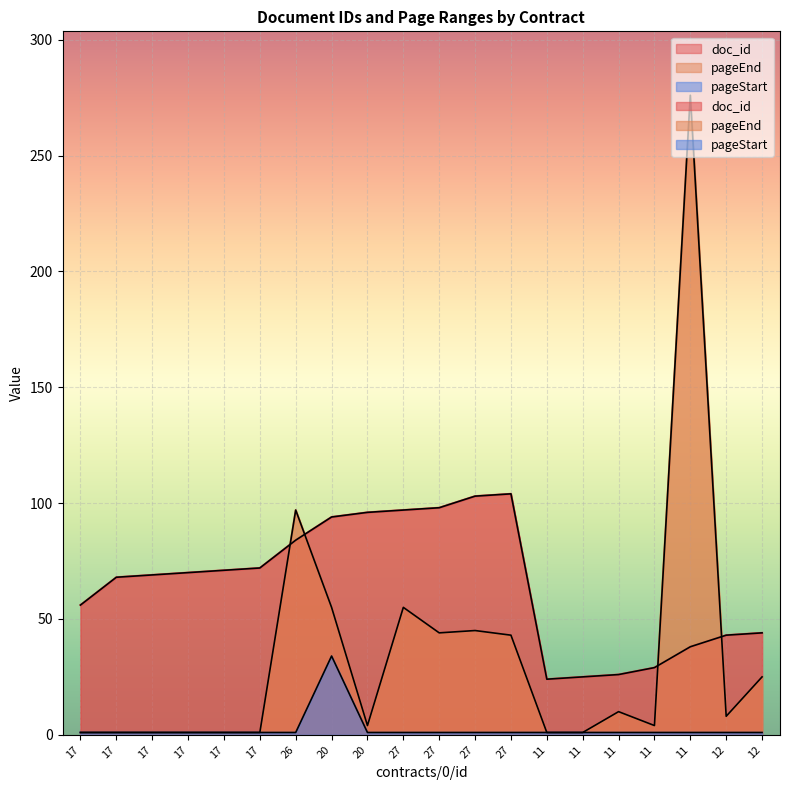

Rank the series at 27 from lowest to highest value.

pageStart, pageEnd, doc_id